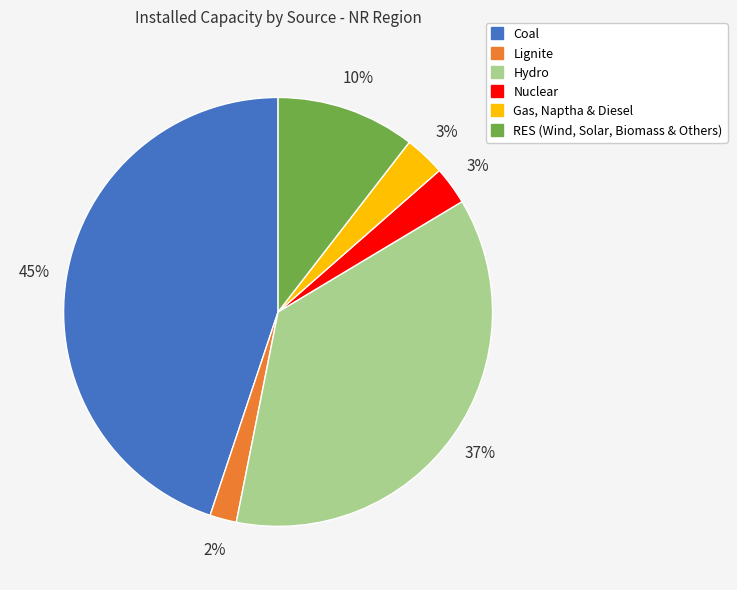

Which category has the smallest portion of the pie?

Lignite